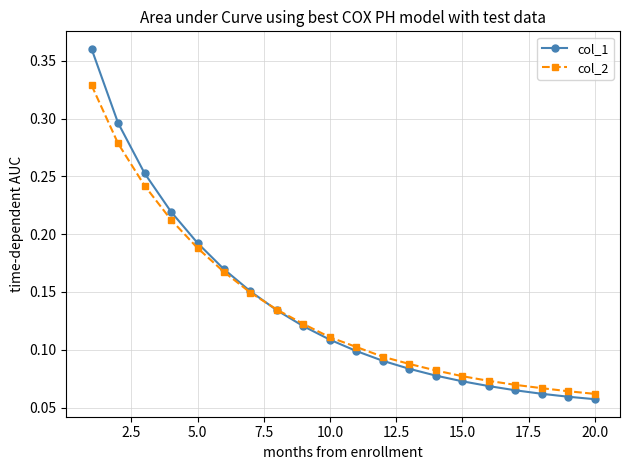

What is the sum of all col_1 values?

2.7